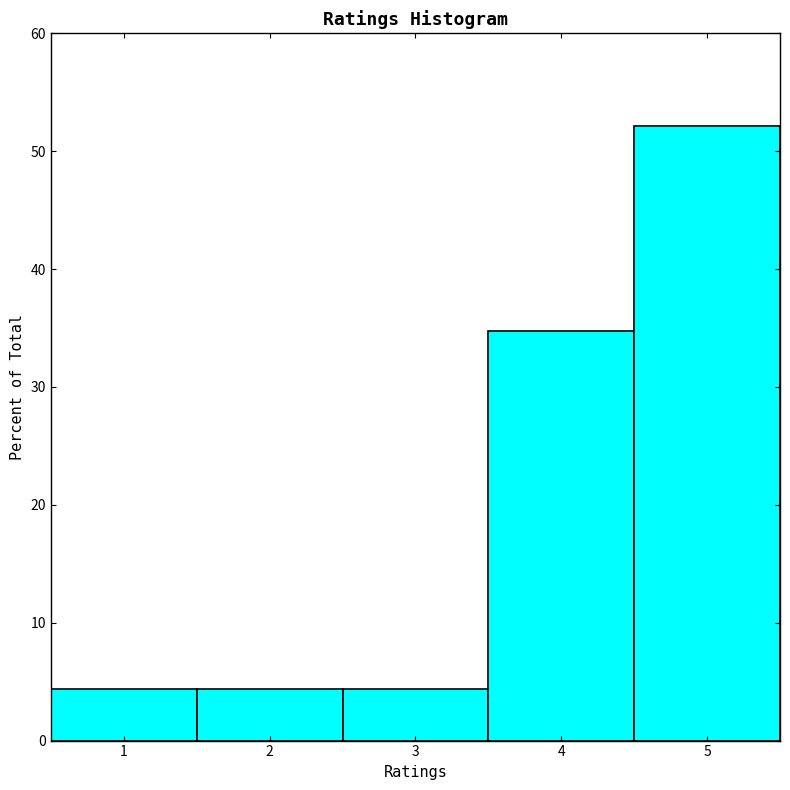

How tall is the bar that spans 0.5 to 1.5 on the x-axis? The values are not printed on the chart, so give them approximately, as read against the axis.

4